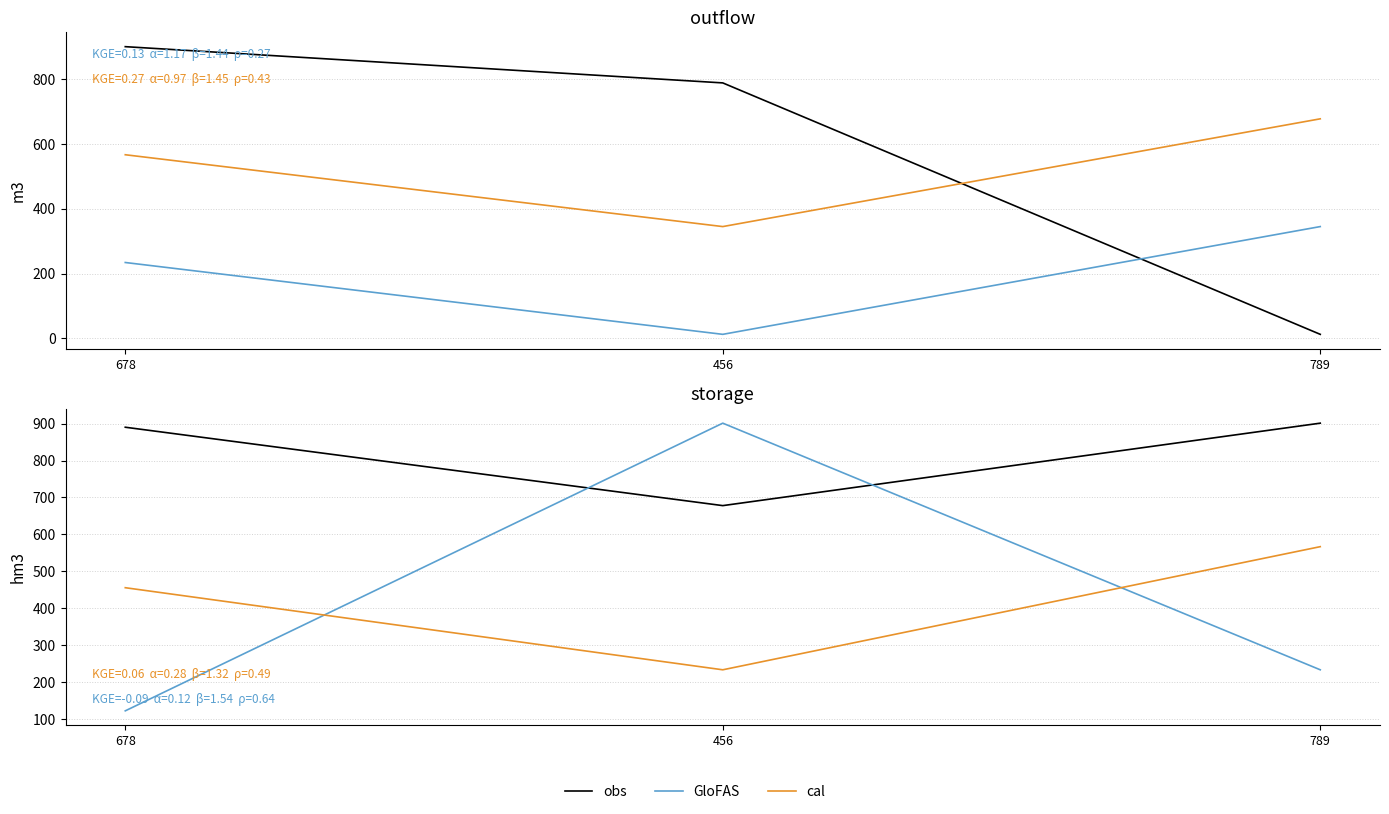

The value of cal at 789 is 567. True or false?

True